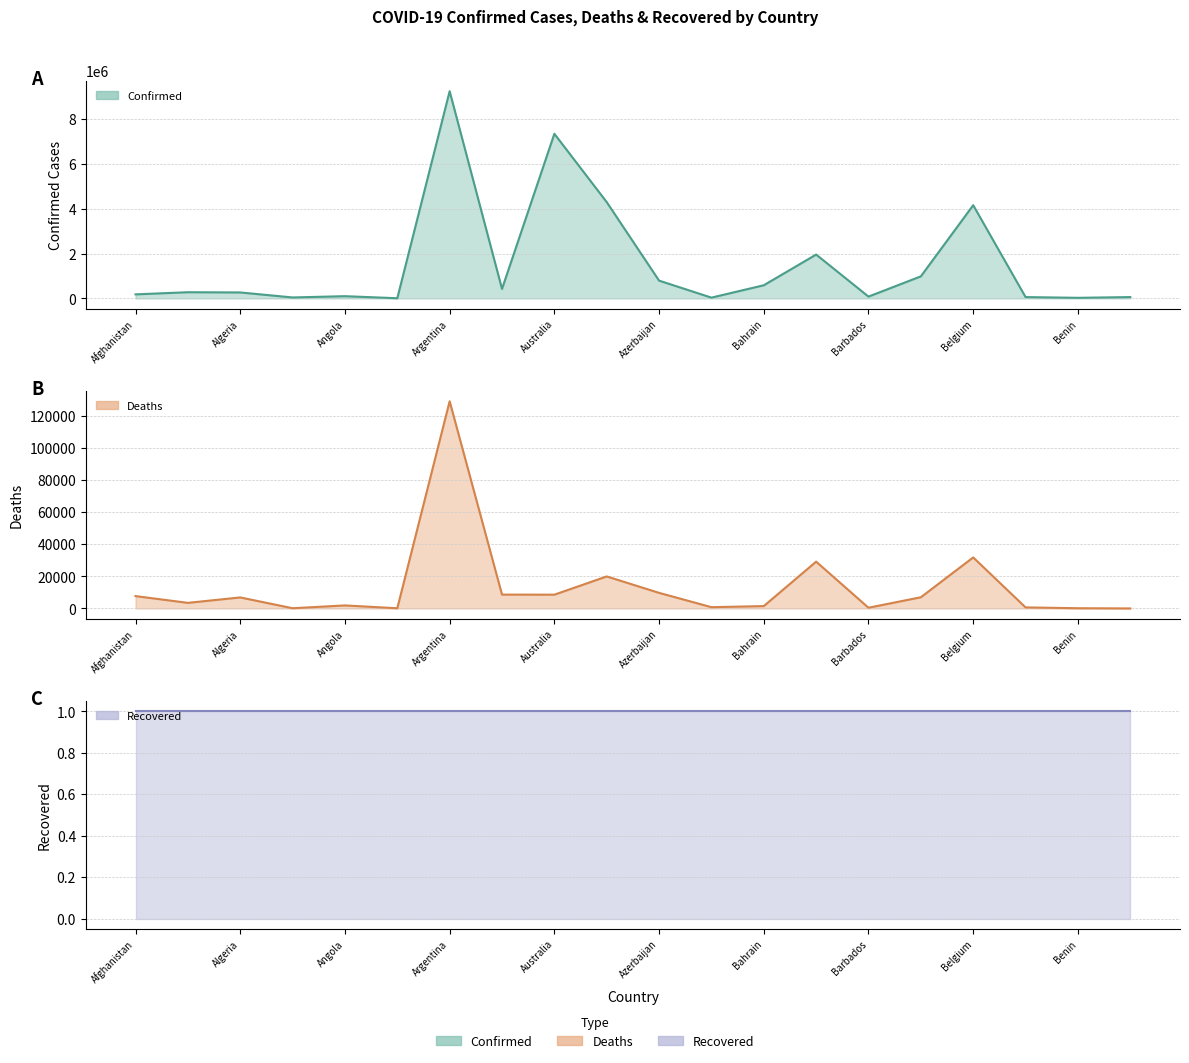

Between Argentina and Benin, which series saw the biggest shift?

Confirmed (line)